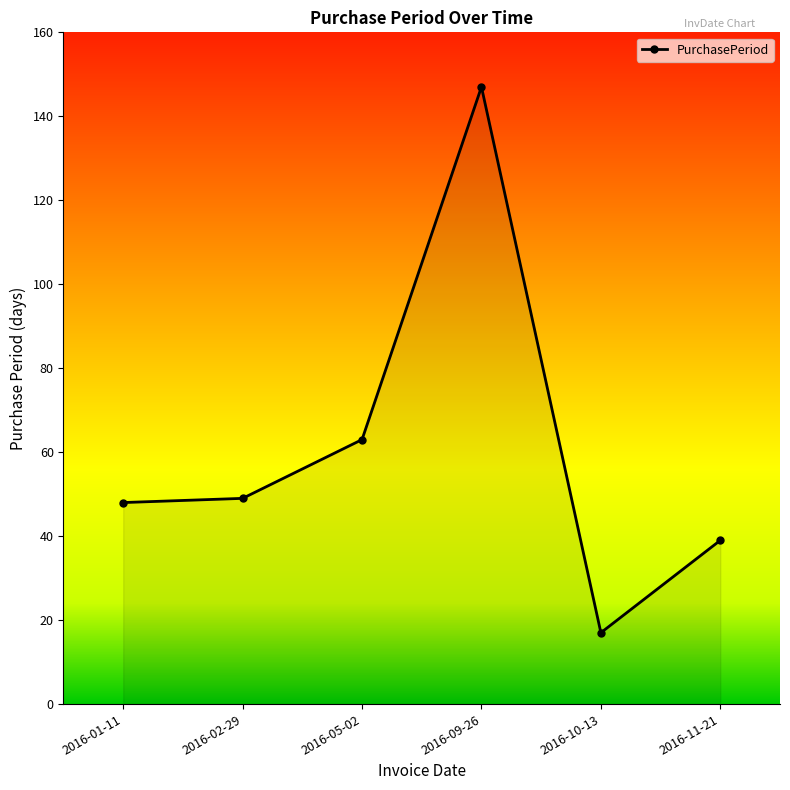

Reading right to left, what are all the values shown in this chart?

39	17	147	63	49	48